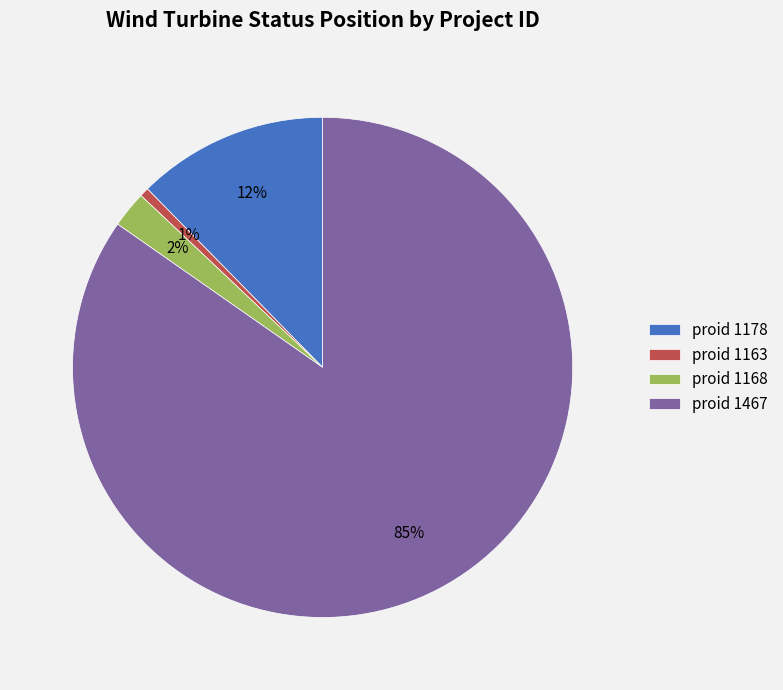

To the nearest percent, what is the average slice percentage?

25%